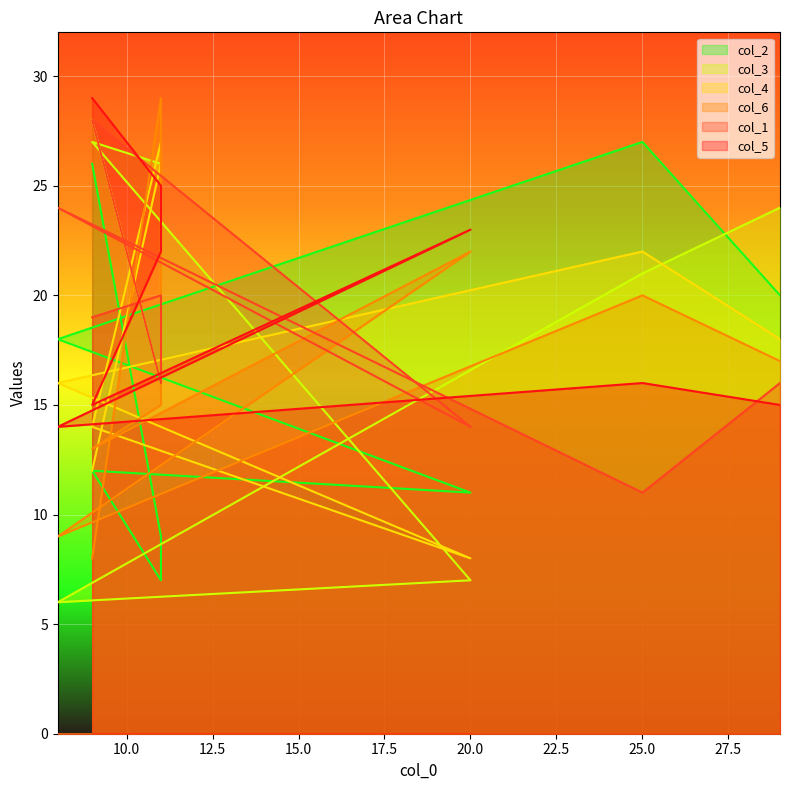

At which category is the sum across all series the highest?

11